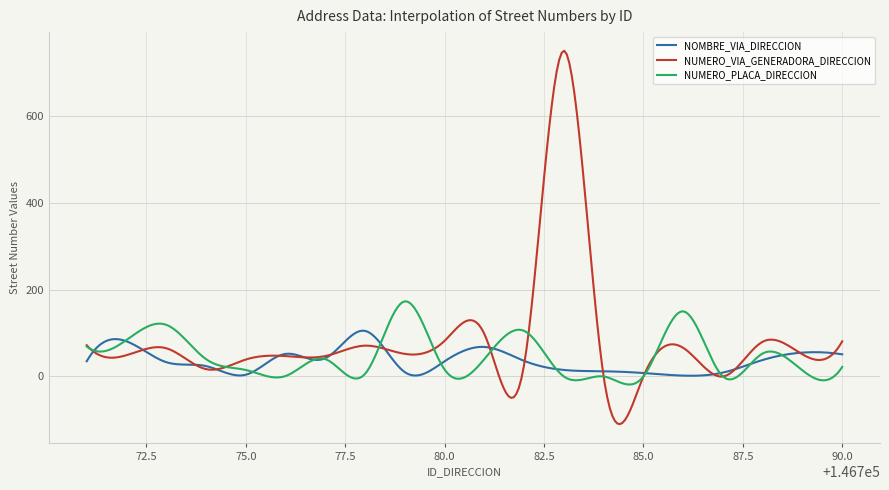

List the series in order of their peak value, highest first.

NUMERO_VIA_GENERADORA_DIRECCION, NUMERO_PLACA_DIRECCION, NOMBRE_VIA_DIRECCION